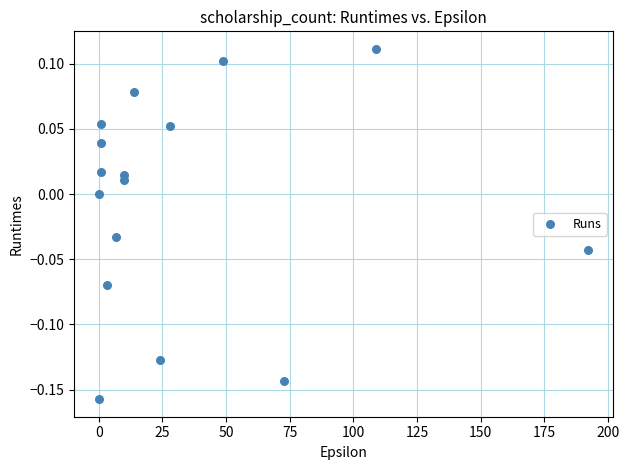

What is the range of Y values (max minus min)?

0.3